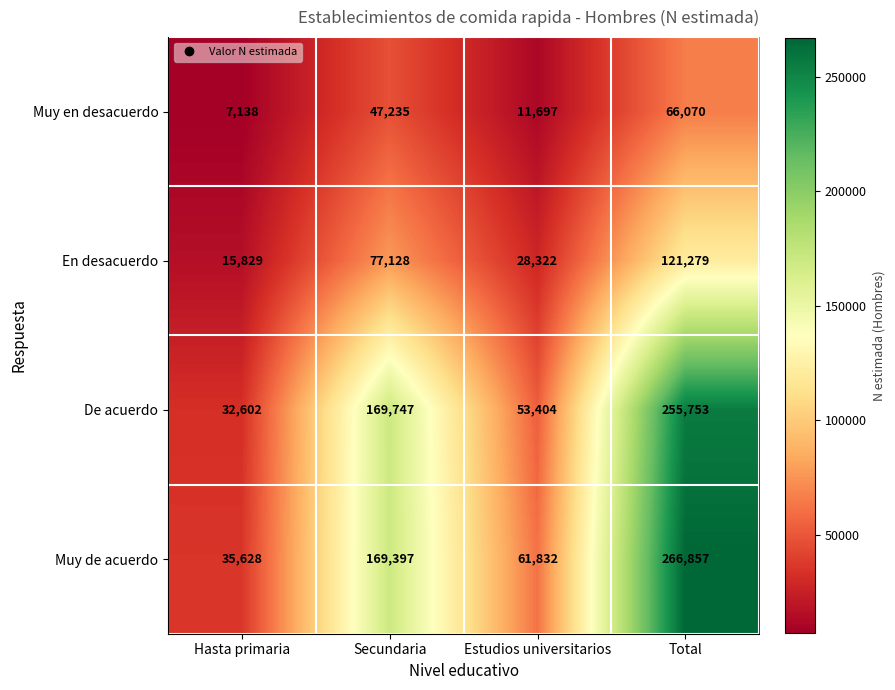

How many series are shown in this chart?

4